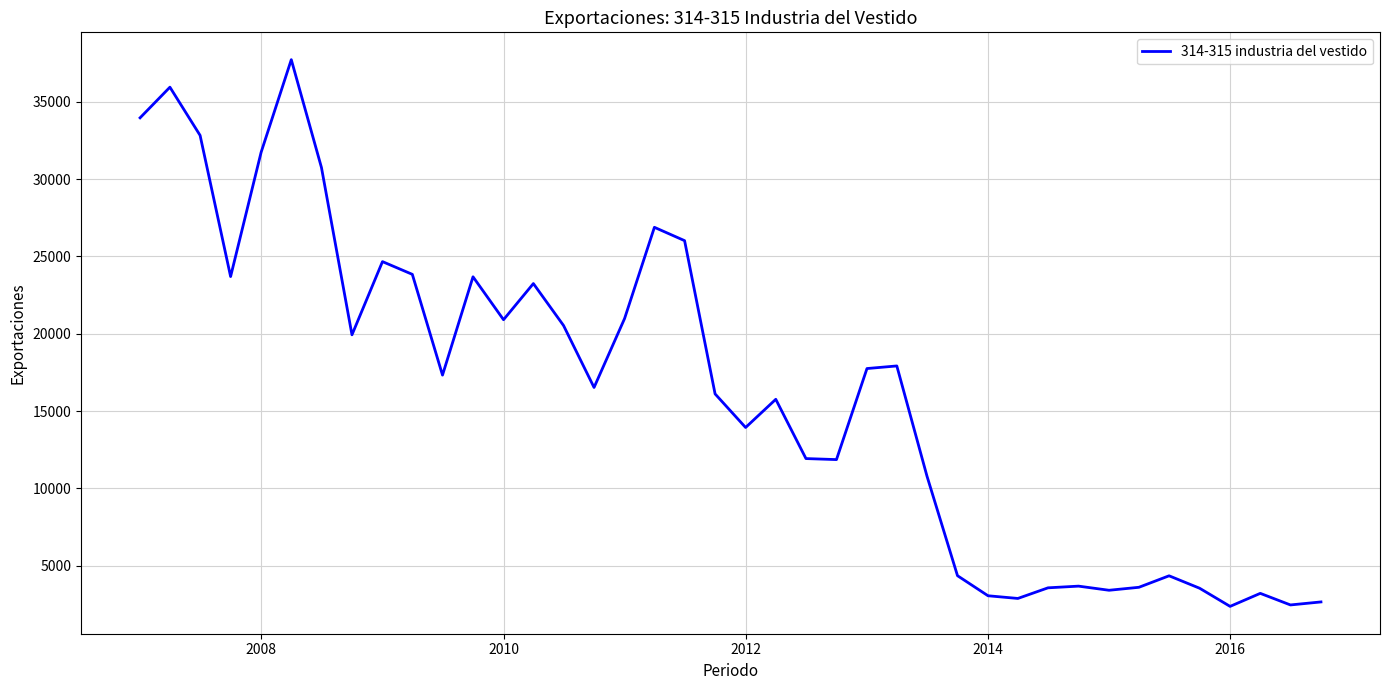

What is the minimum value shown in the chart?

2380